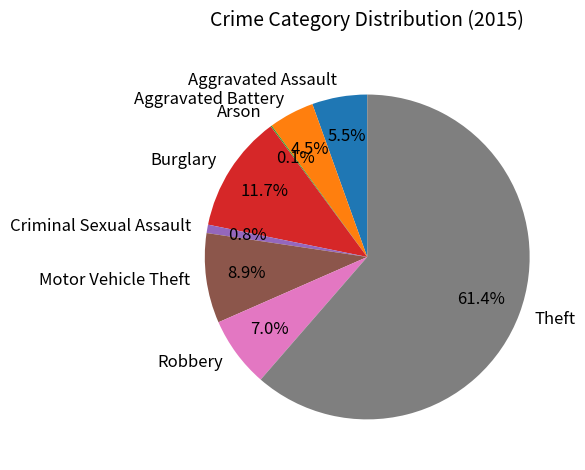

What is the ratio of the value at Aggravated Battery to the value at Criminal Sexual Assault?

5.4